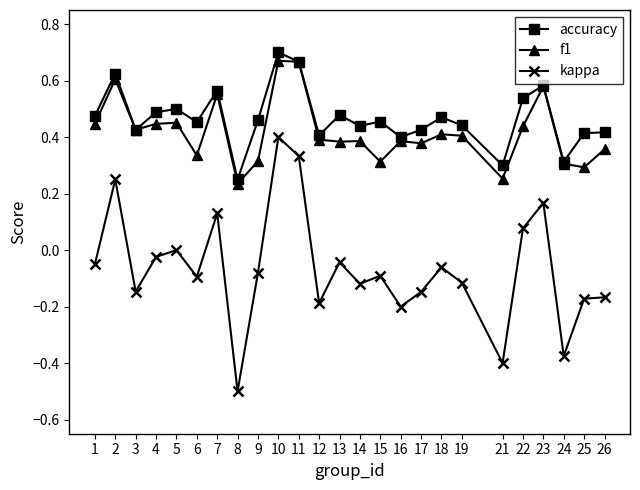

Which series has the widest spread of values?

kappa